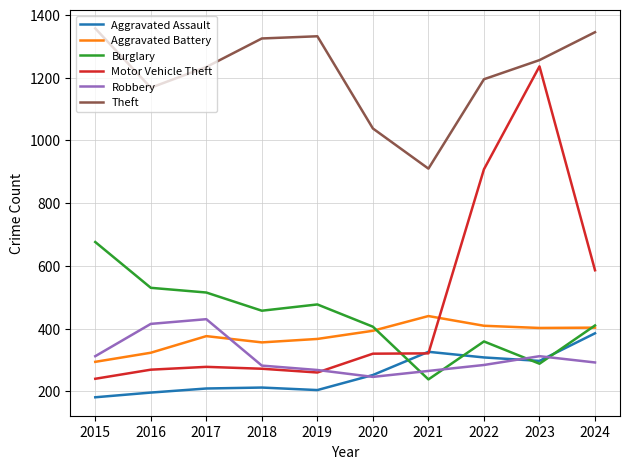

True or false: Theft and Burglary intersect in this chart.

False